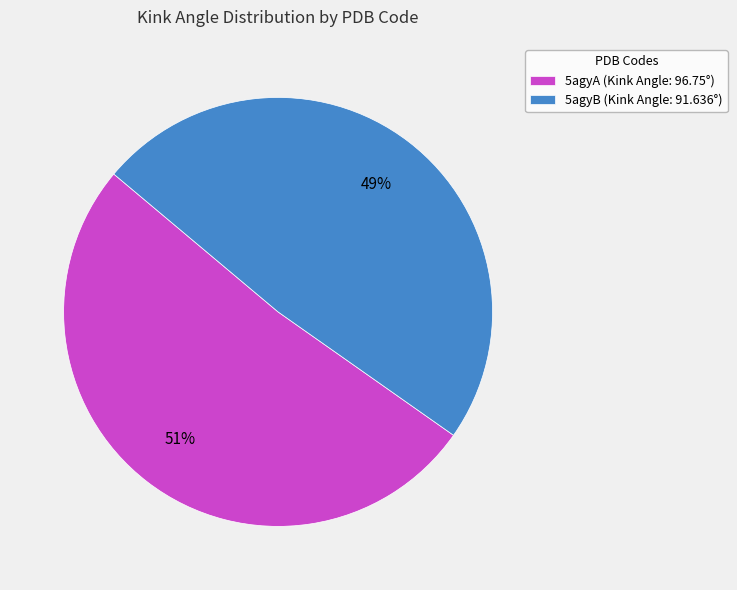

How many segments does this pie chart have?

2